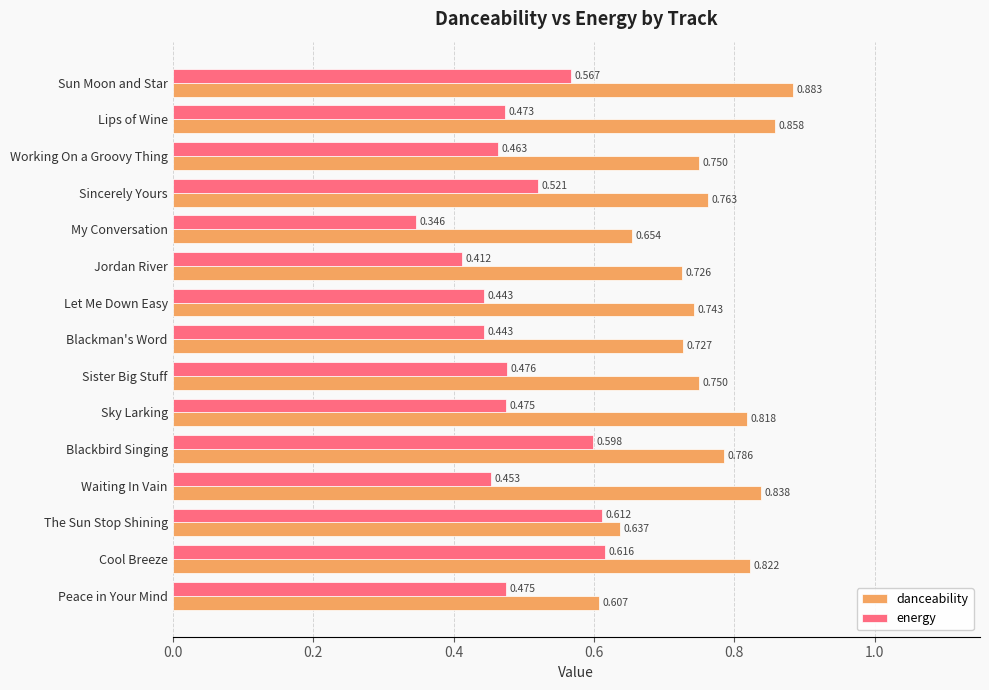

What are all the series names shown in the legend?

danceability, energy